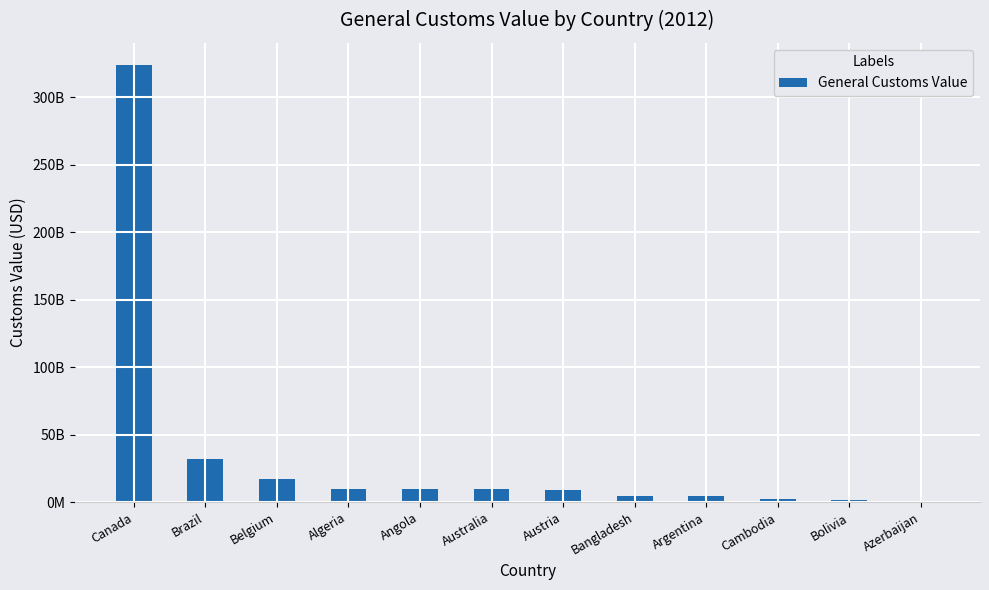

List the labels in order of value, smallest first.

Azerbaijan, Bolivia, Cambodia, Argentina, Bangladesh, Austria, Australia, Angola, Algeria, Belgium, Brazil, Canada